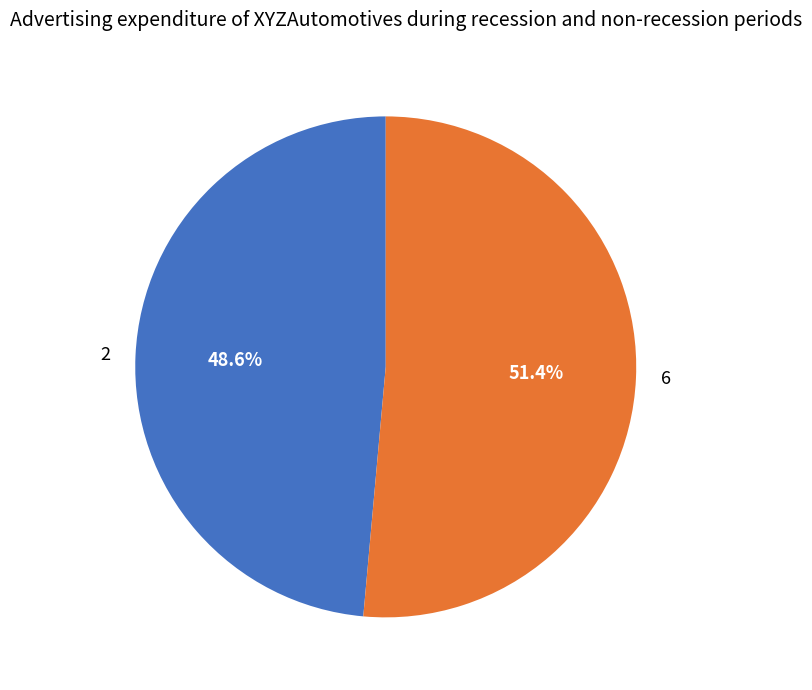

Does any single category account for the majority?

Yes